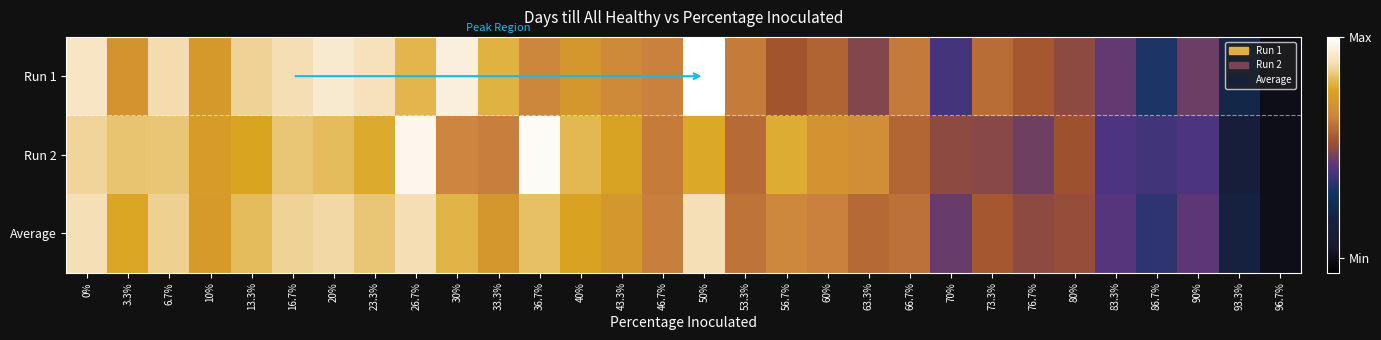

Which has a higher value, 70% or 36.7%?

36.7%